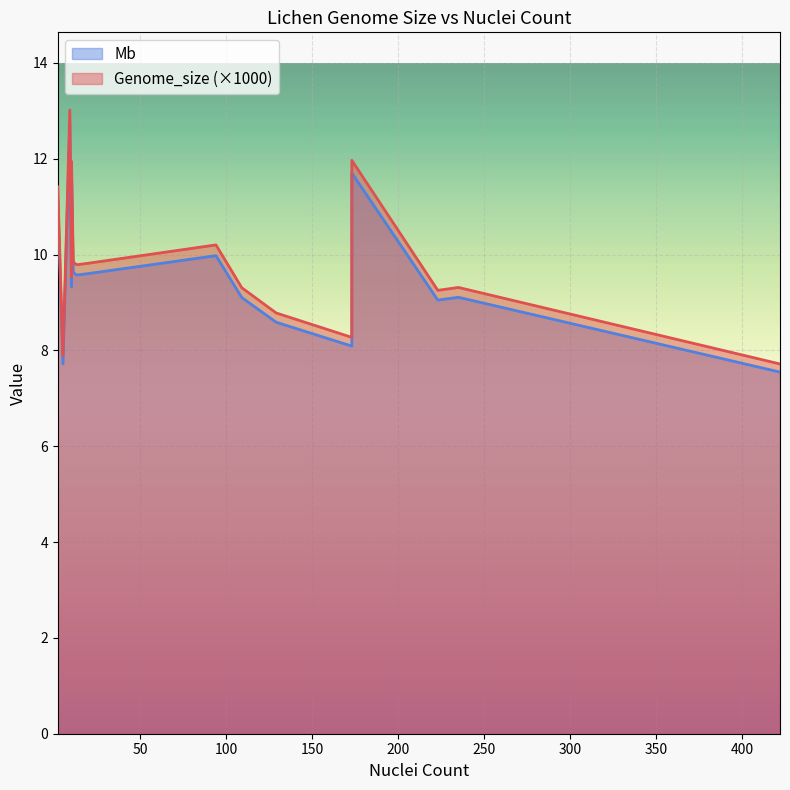

How many lines are shown in the chart?

2